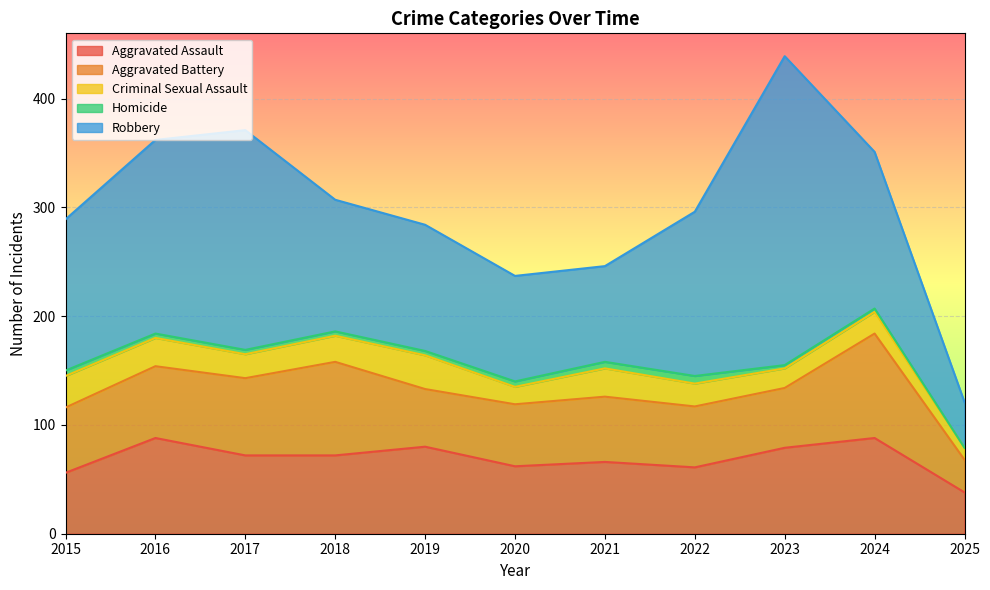

Which label corresponds to the largest value in the chart?

2023